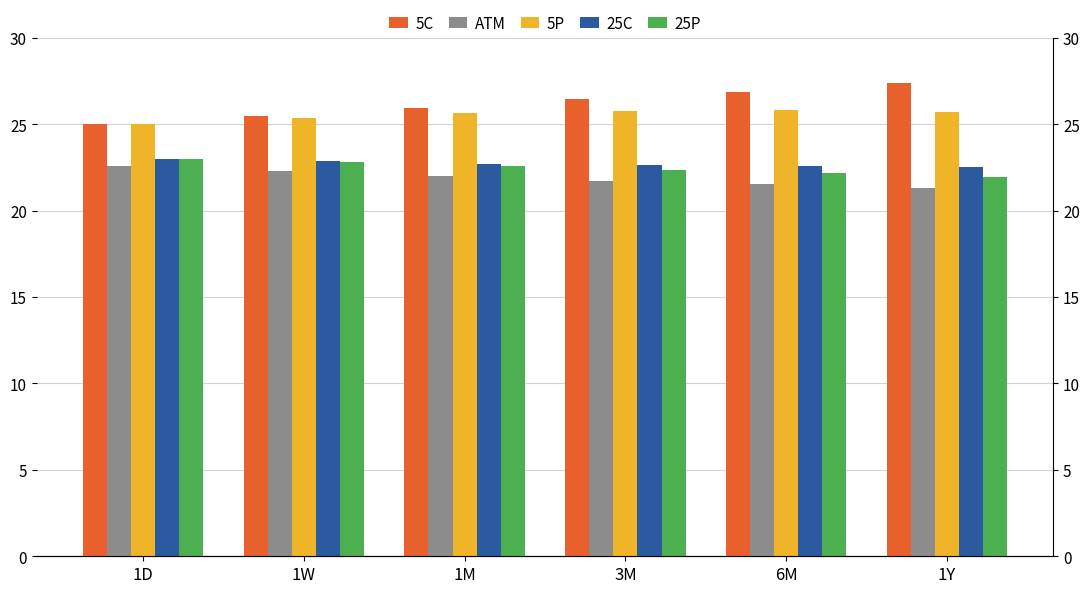

Reading left to right, list all the values displayed in this chart.

5C: 1D=25.0	1W=25.5	1M=26.0	3M=26.5	6M=26.9	1Y=27.4
ATM: 1D=22.6	1W=22.3	1M=22.0	3M=21.7	6M=21.5	1Y=21.3
5P: 1D=25.0	1W=25.3	1M=25.6	3M=25.8	6M=25.8	1Y=25.7
25C: 1D=23.0	1W=22.8	1M=22.7	3M=22.6	6M=22.6	1Y=22.5
25P: 1D=23.0	1W=22.8	1M=22.6	3M=22.4	6M=22.2	1Y=21.9